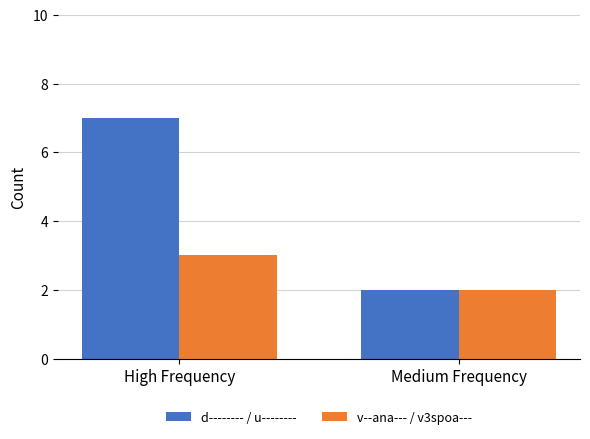

How many distinct data groups are displayed?

2